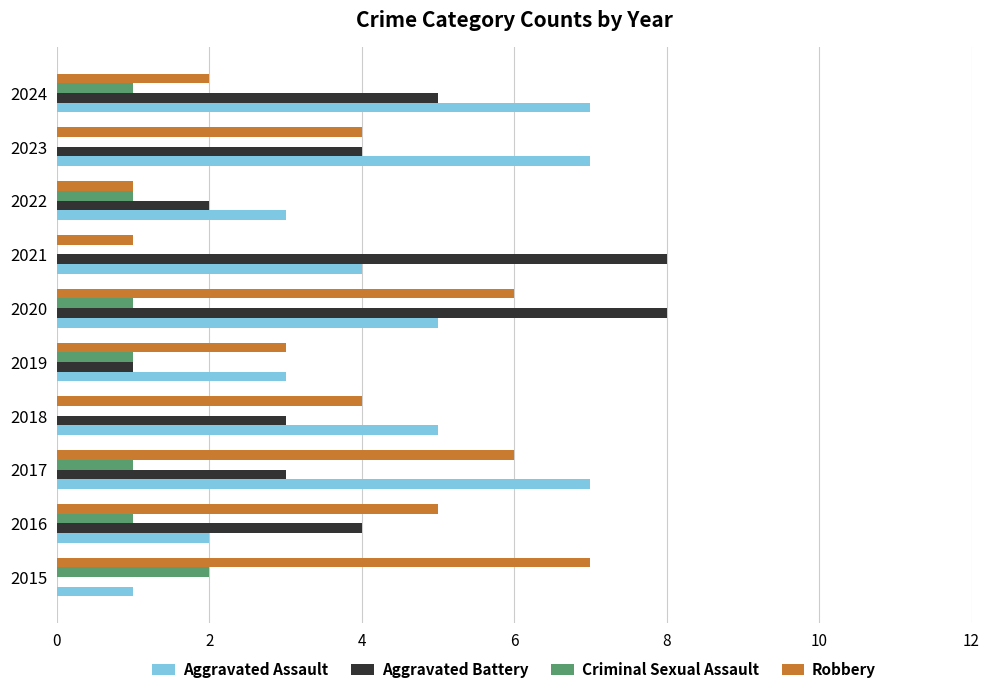

Is it true that Aggravated Battery equals 8 at 2021?

True